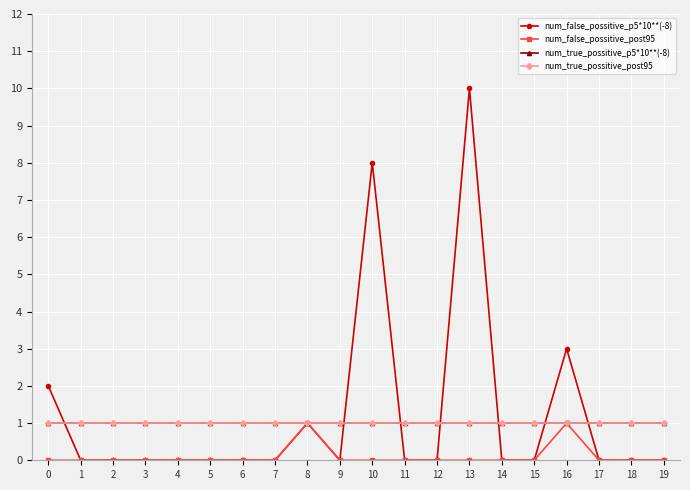

Does the chart have visible grid lines?

Yes